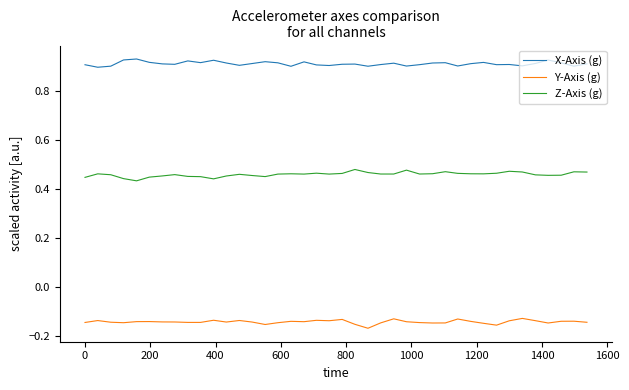

True or false: Z-Axis (g) and X-Axis (g) cross at least once.

False